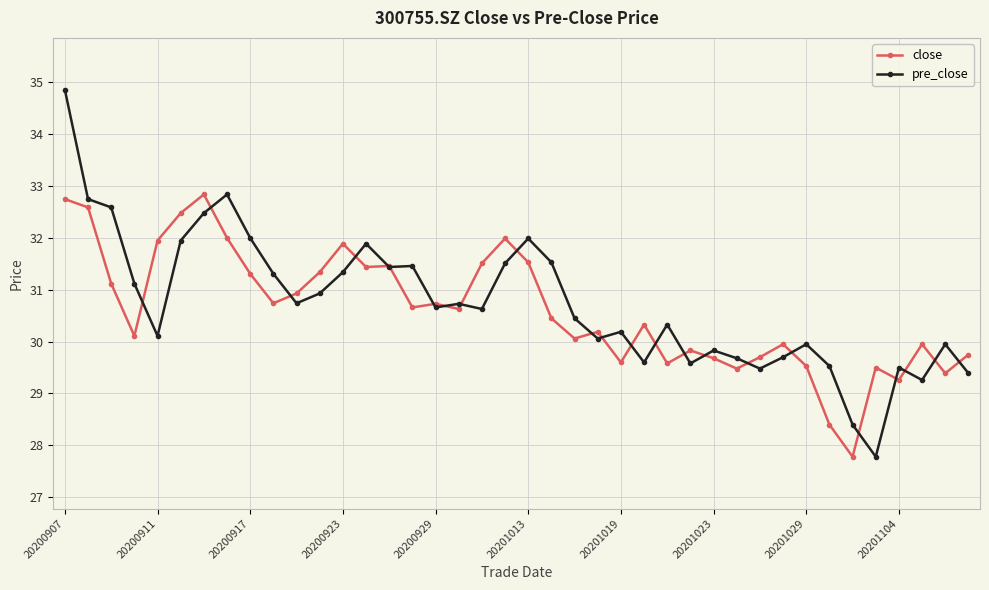

Which series ends up on top after the final intersection of pre_close and close?

close